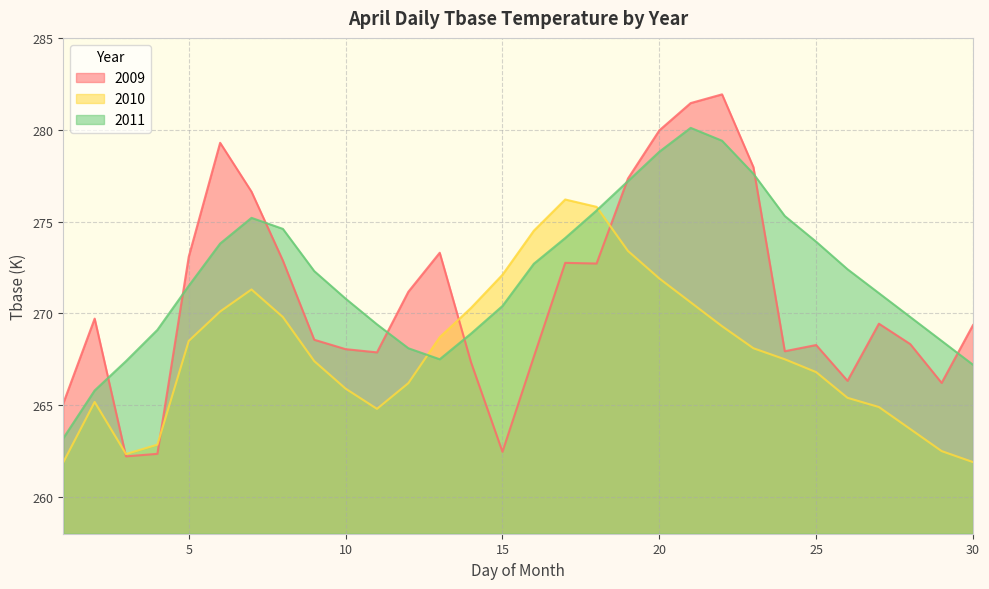

Which category has the lowest value in the 2010 series?

1